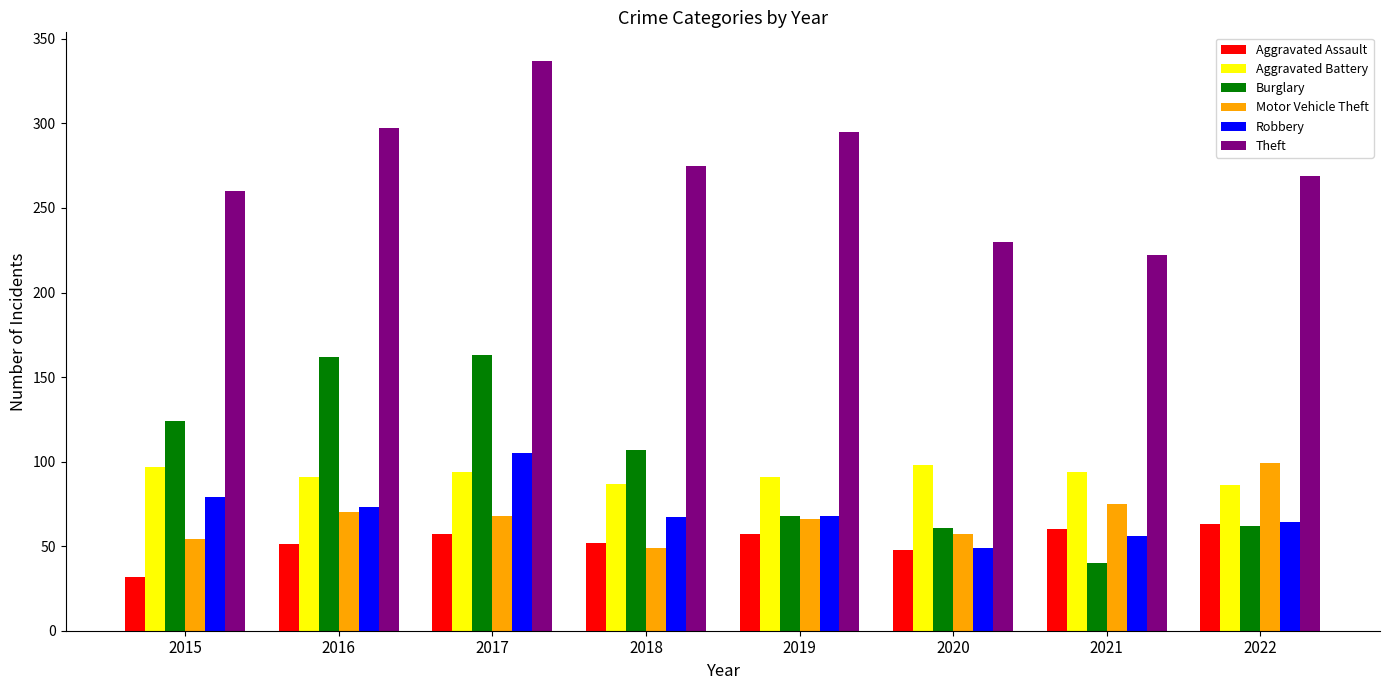

What is the sum of all Aggravated Assault values?

420